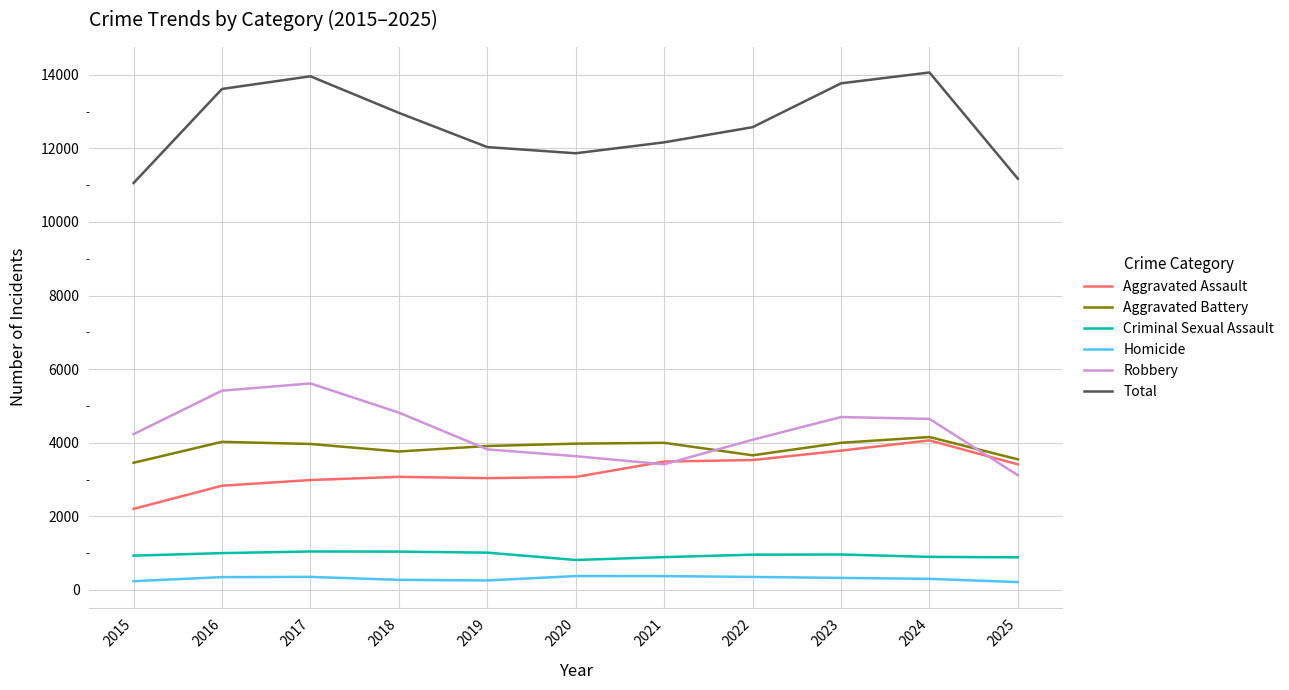

What is the total value across all series at 2019?

24072